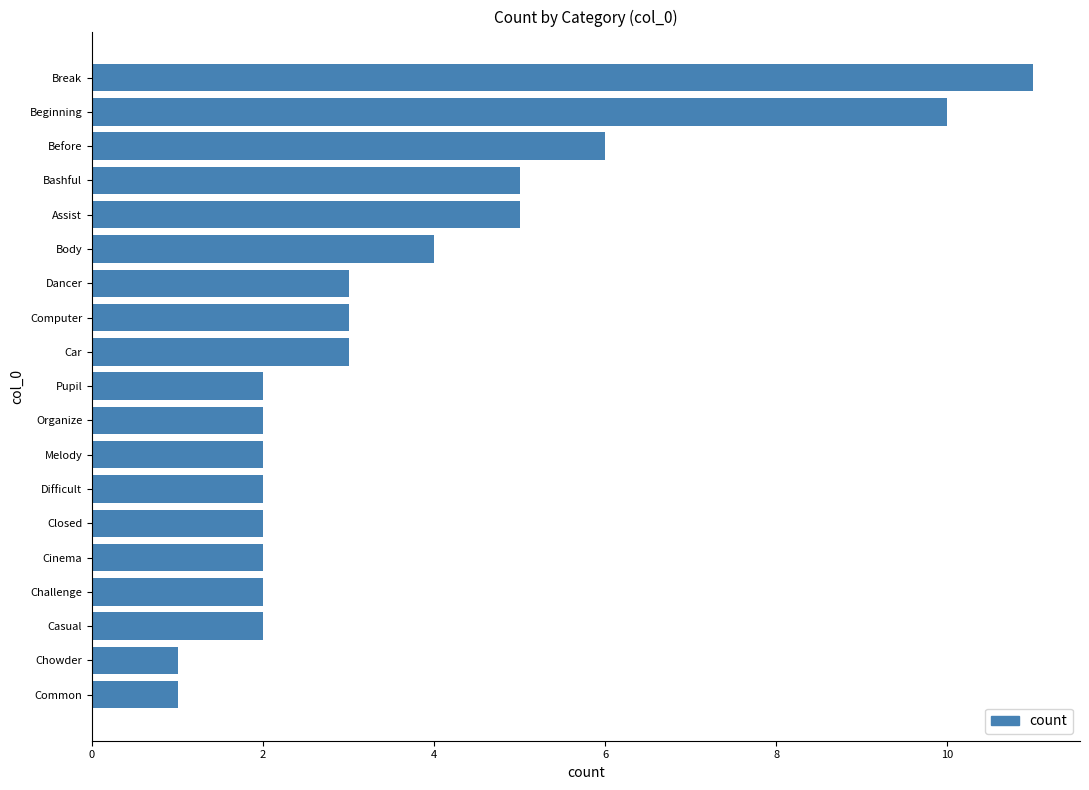

What is the ratio of the value at Dancer to the value at Closed?

1.5